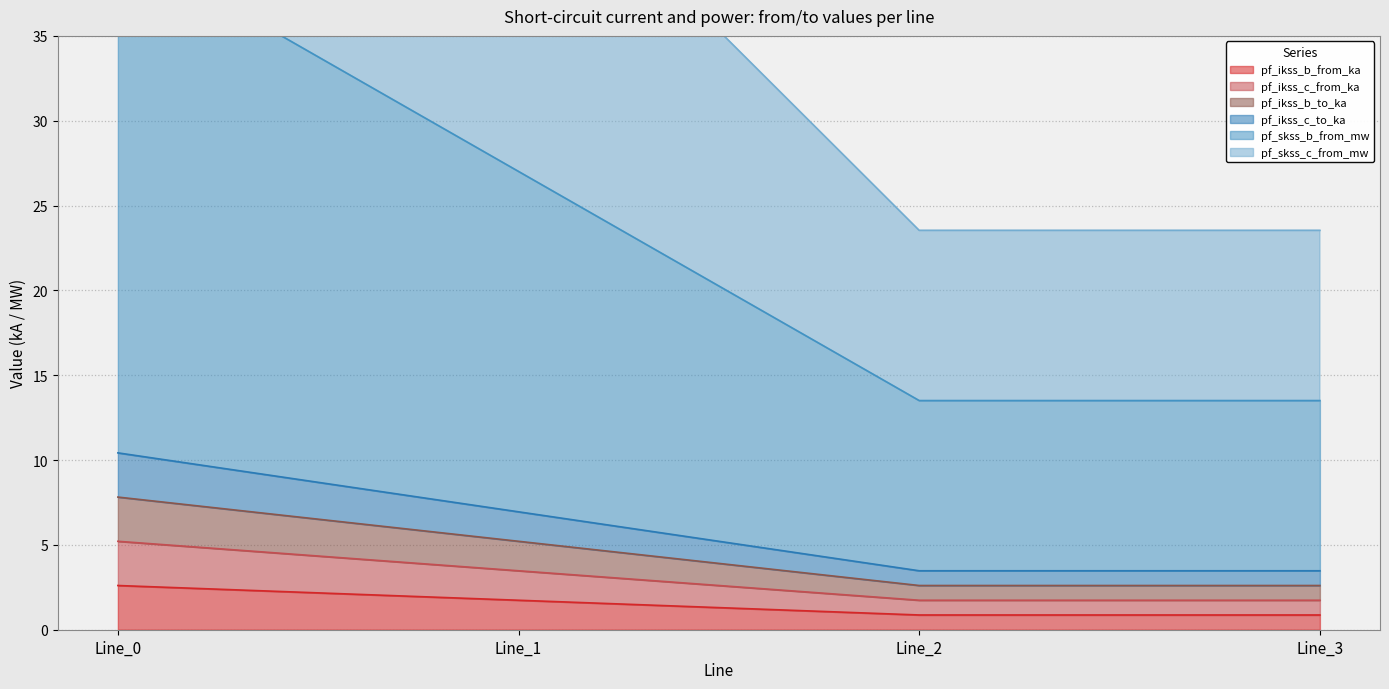

List the series in order of their peak value, highest first.

pf_skss_c_from_mw, pf_skss_b_from_mw, pf_ikss_c_to_ka, pf_ikss_b_to_ka, pf_ikss_c_from_ka, pf_ikss_b_from_ka